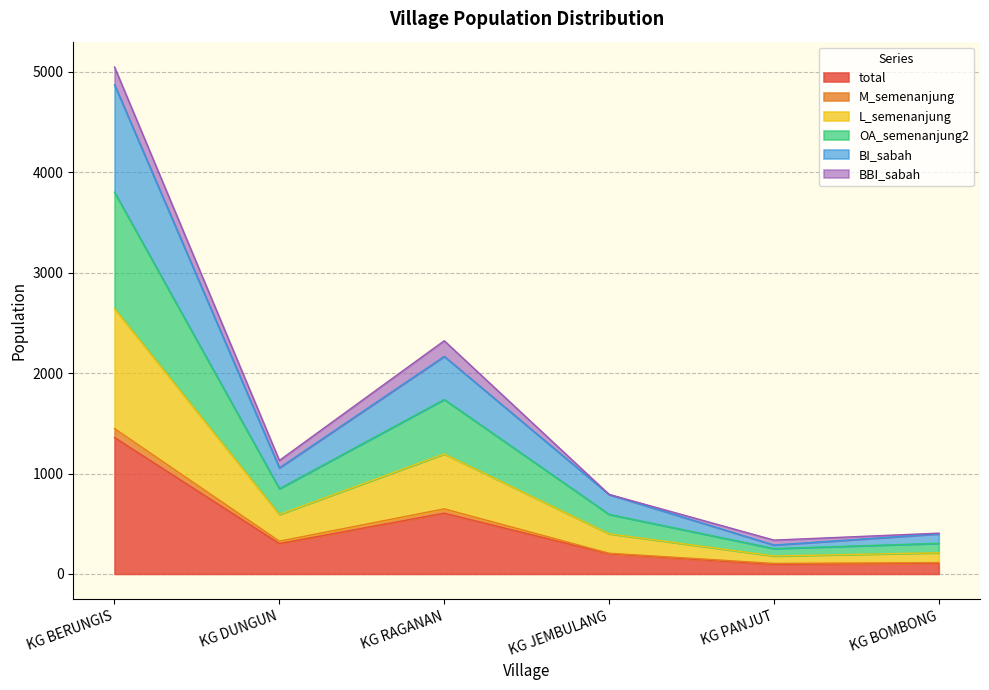

How many values in the OA_semenanjung2 series are below 849?

3